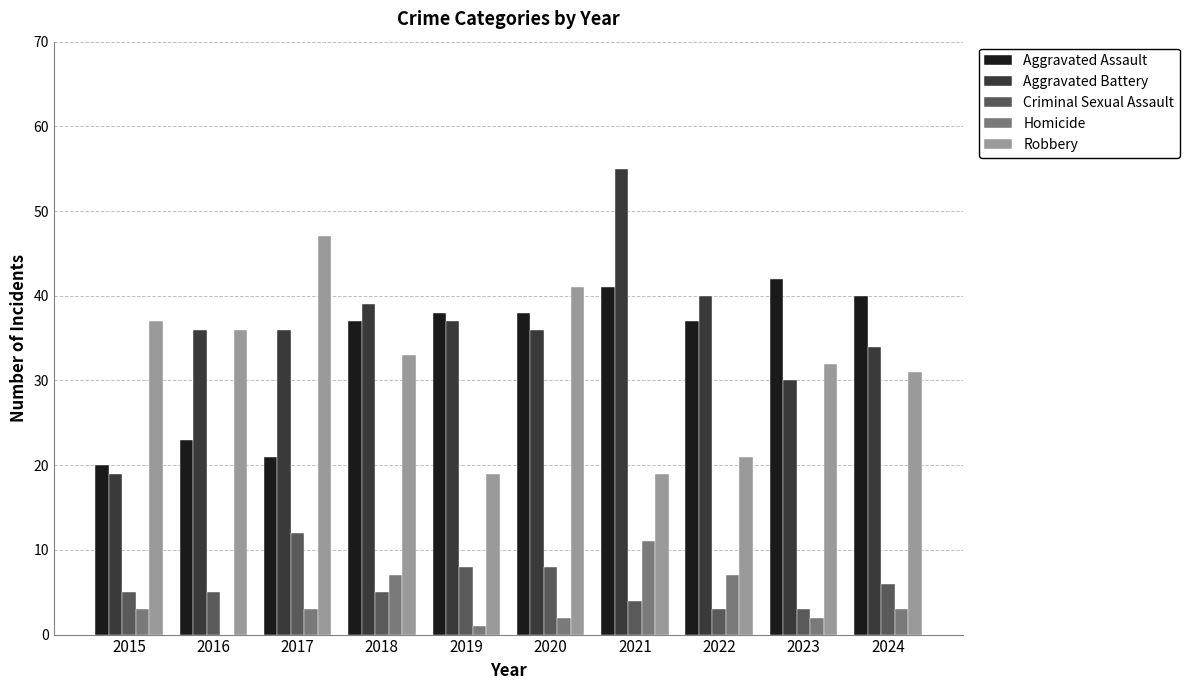

What is the sum of all Aggravated Battery values?

362